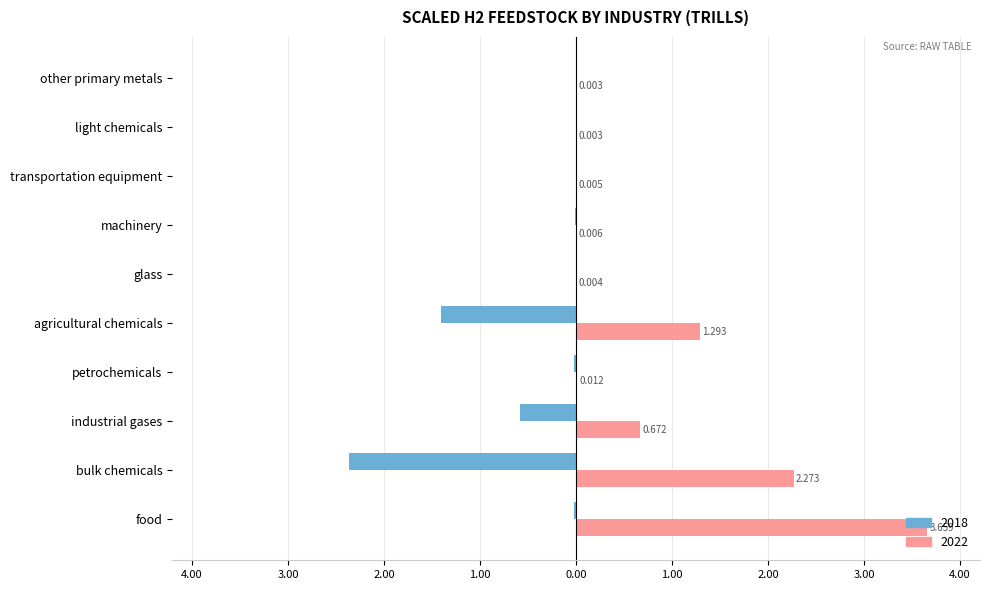

Which series has the widest spread of values?

2022